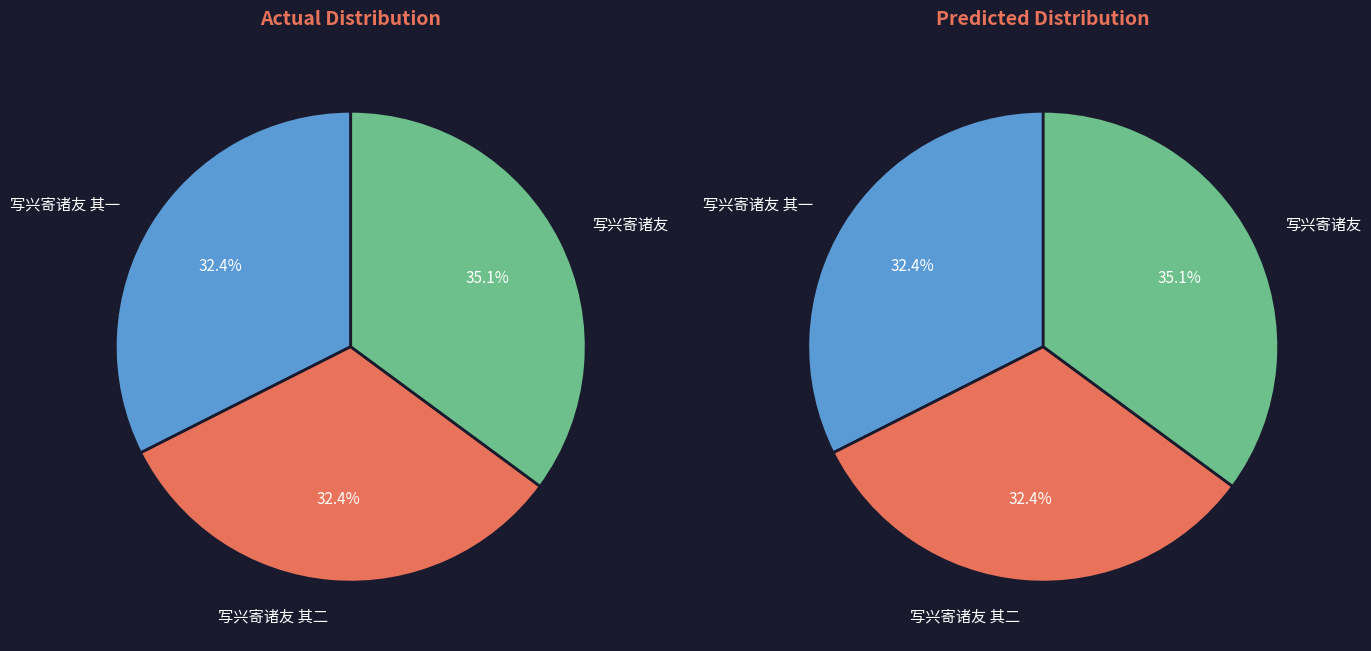

Does 写兴寄诸友 其二 account for over 50% of the chart?

No